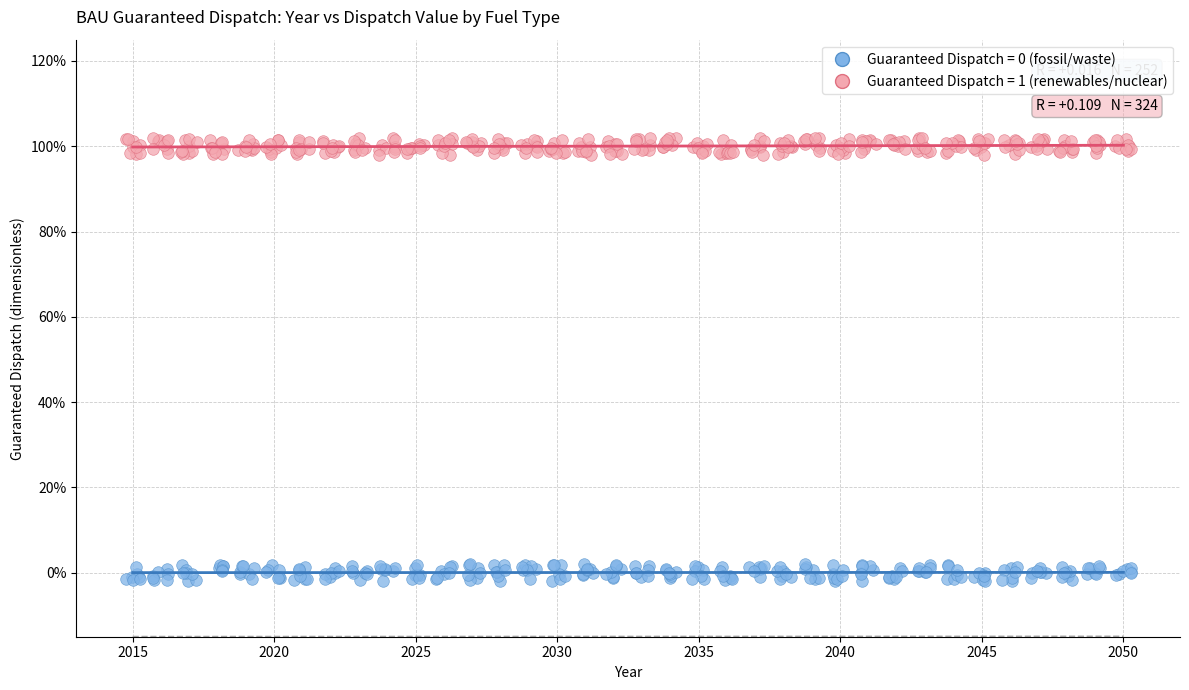

Which series contains the highest Y value?

Guaranteed Dispatch = 1 (renewables/nuclear)